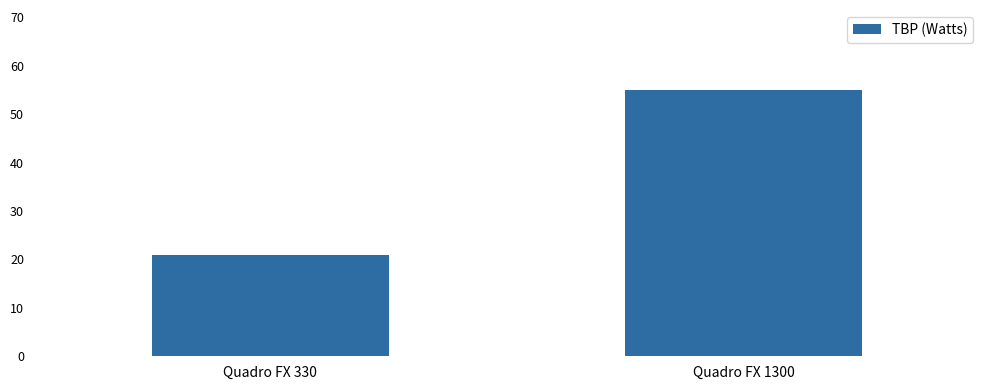

What is the greatest value displayed?

55